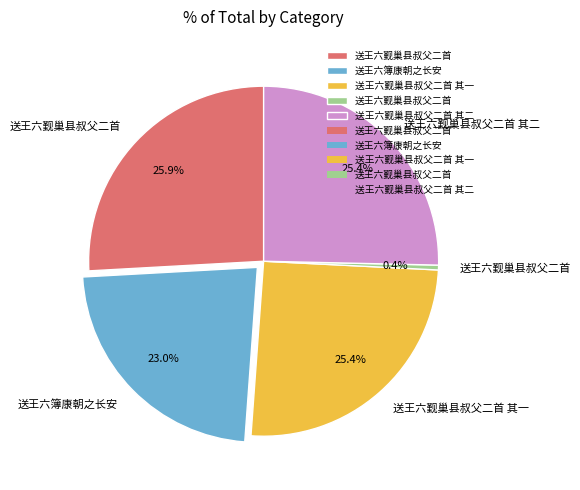

Is there a majority slice in this chart?

No